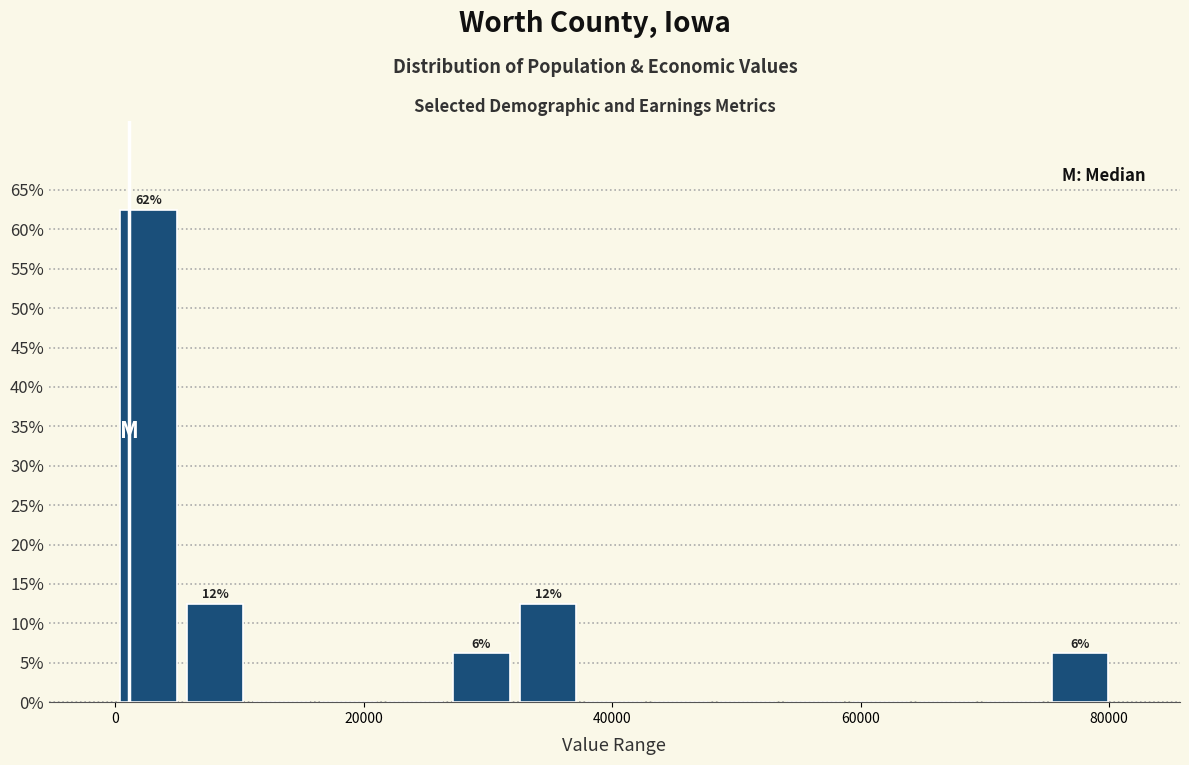

Around what value on the x-axis is the tallest bar? Give the approximate position of its centre, as read against the axis.

2000